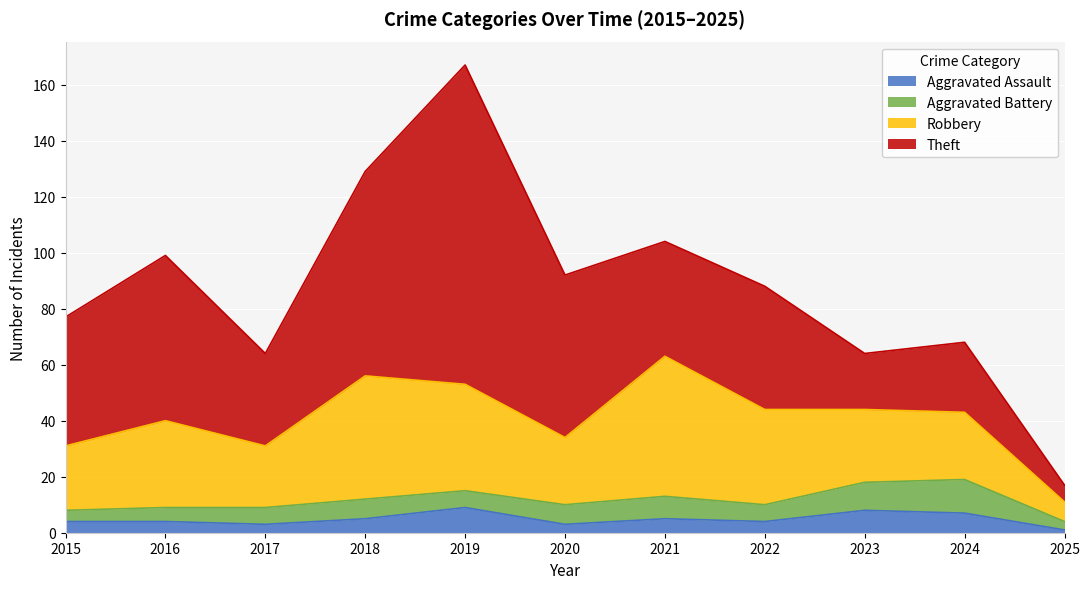

Which series has the largest total across all categories?

Theft